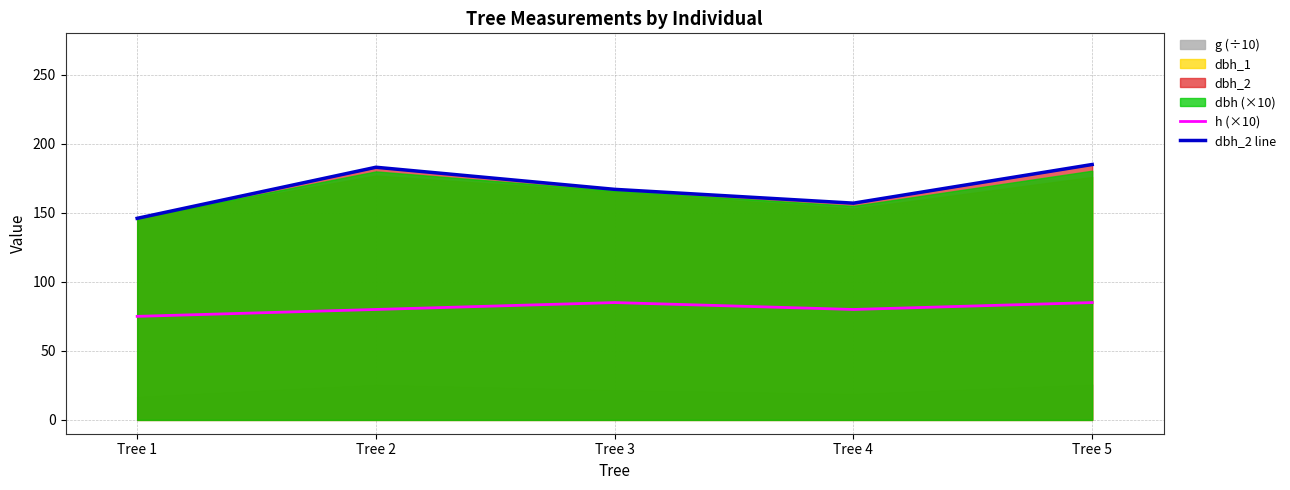

Which series changed the most between Tree 3 and Tree 4?

dbh_2 line